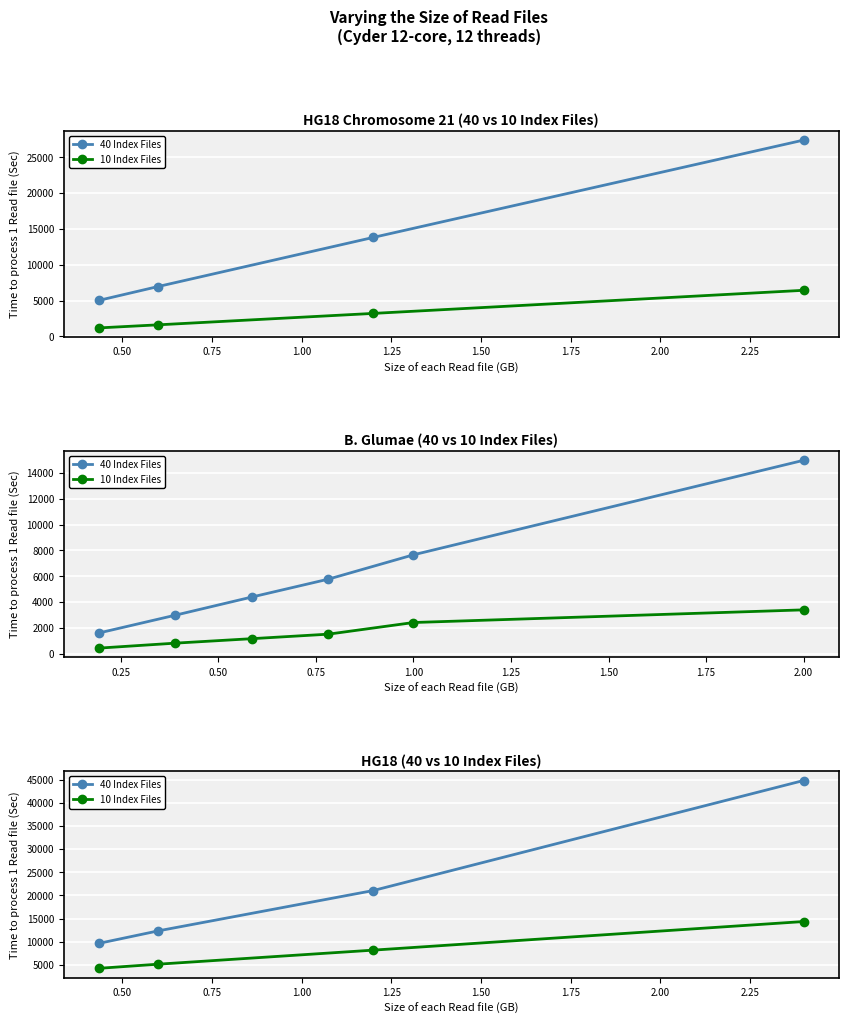

What is the value of the 10 Index Files point at the 1st from the left?

14375